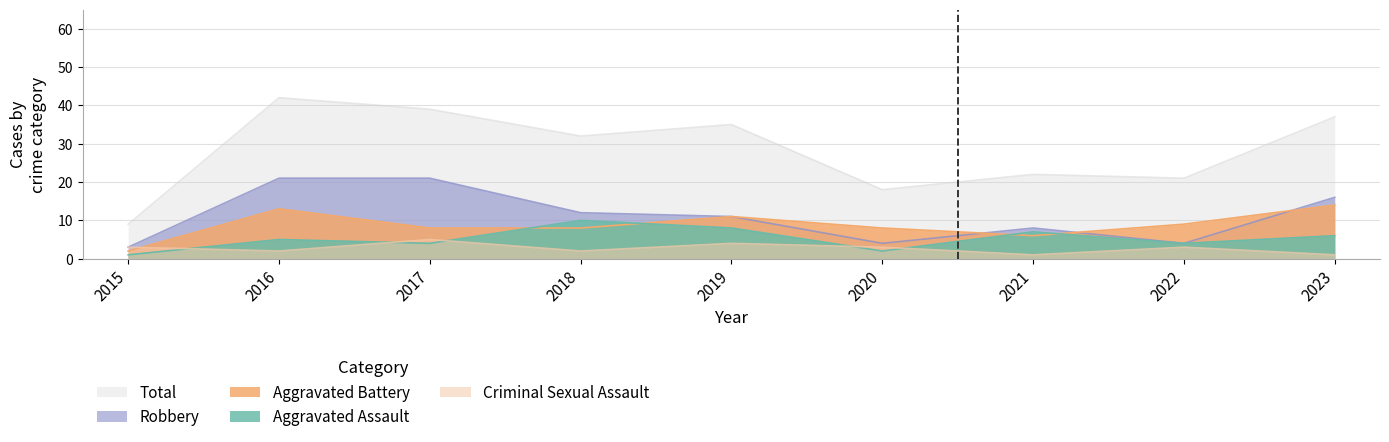

Reading left to right, what are all the values shown in this chart?

Aggravated Assault: 1	5	4	10	8	2	7	4	6
Aggravated Battery: 2	13	8	8	11	8	6	9	14
Criminal Sexual Assault: 3	2	5	2	4	3	1	3	1
Robbery: 3	21	21	12	11	4	8	4	16
Total: 9	42	39	32	35	18	22	21	37